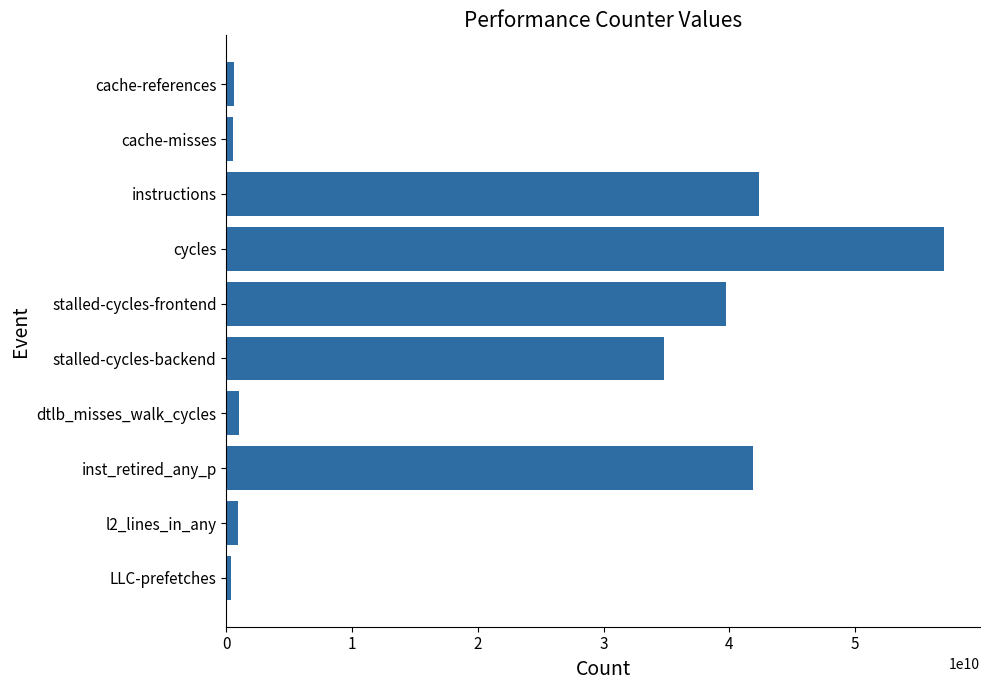

True or false: the data shows 39739609323 at stalled-cycles-frontend.

True